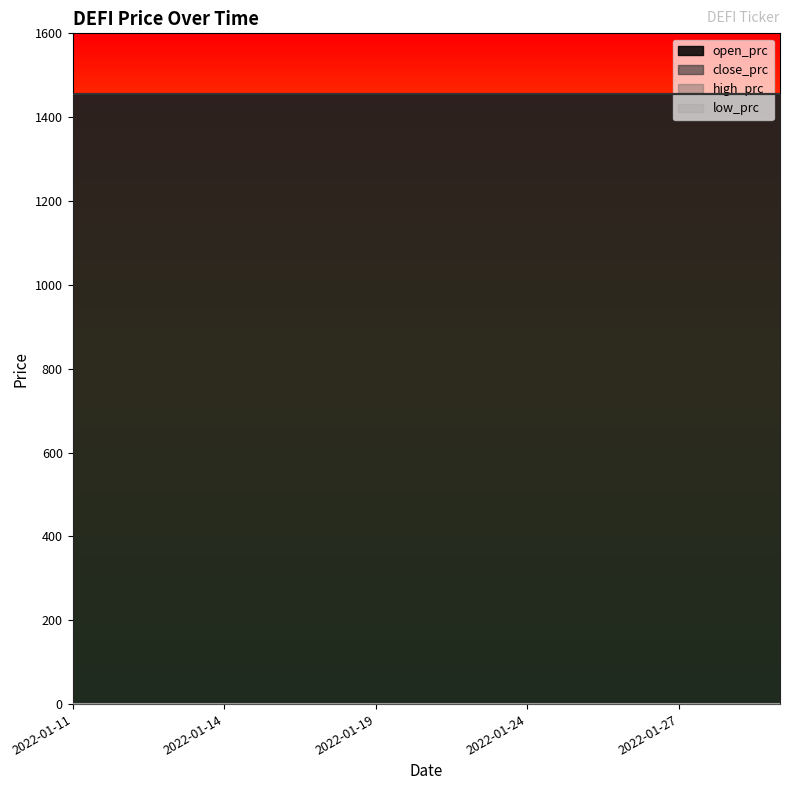

Between 2022-01-11 and 2022-01-14, which series saw the biggest shift?

open_prc